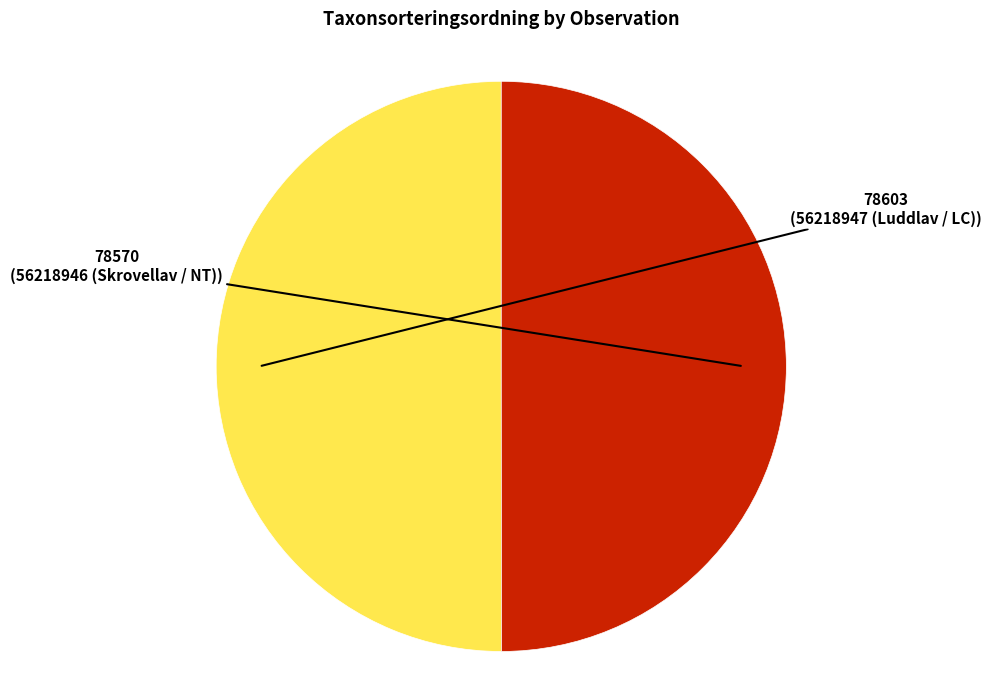

How many segments does this pie chart have?

2